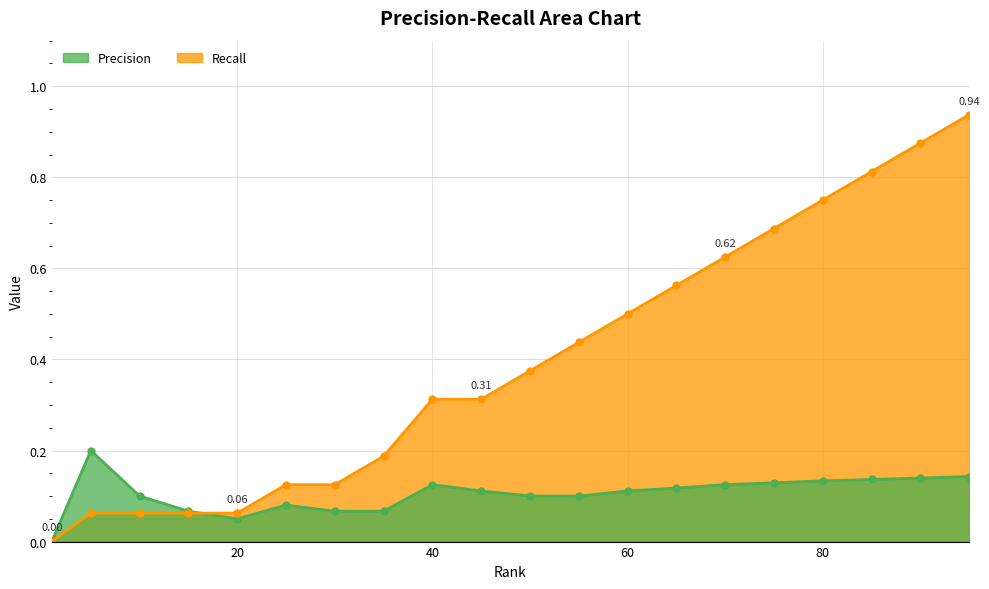

In Precision, how many points are higher than both neighbors (excluding endpoints)?

3